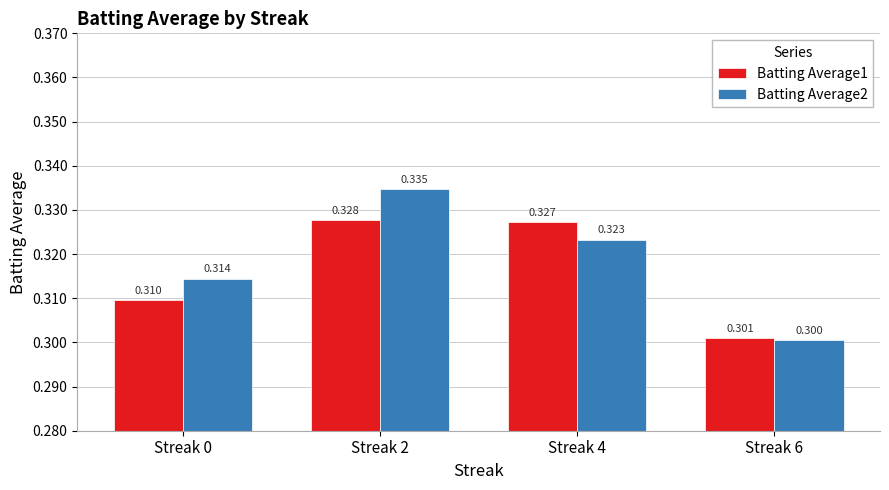

What is the sum of the Batting Average2 values at Streak 4 and Streak 0?

0.6